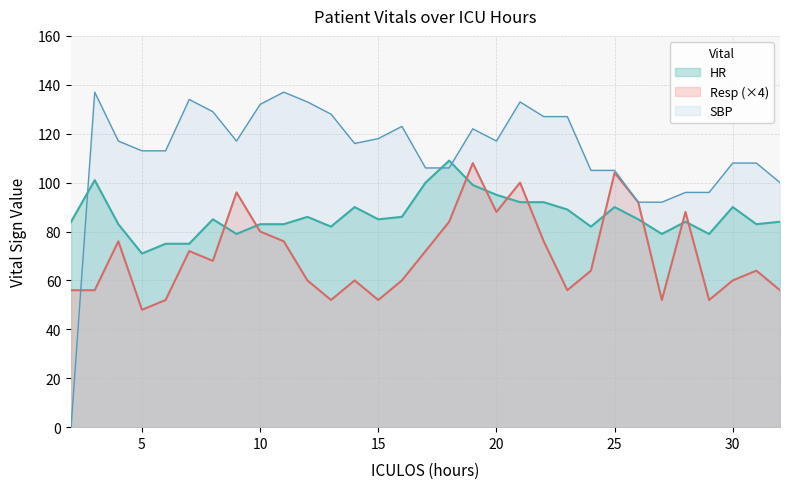

How many lines are shown in the chart?

3